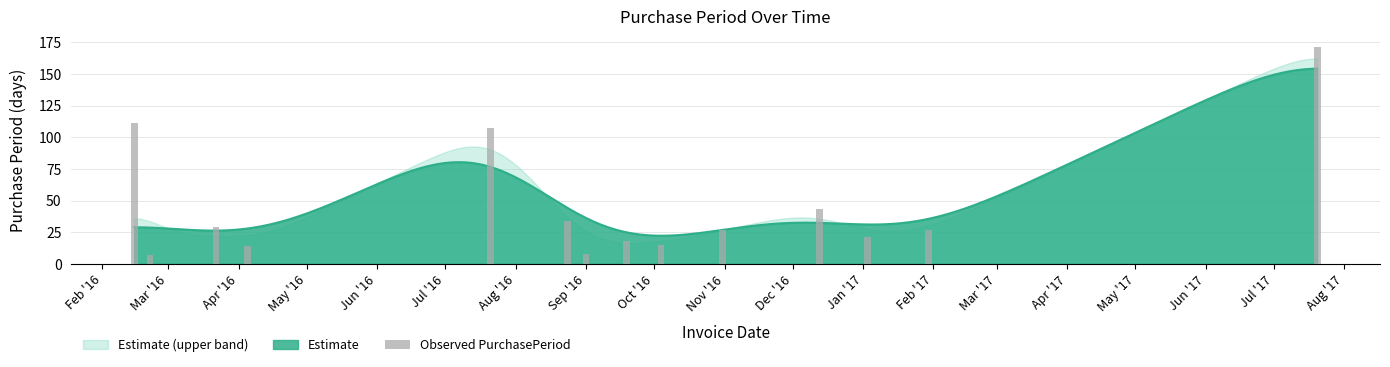

The chart shows a value of 21 at Jan '17. True or false?

True